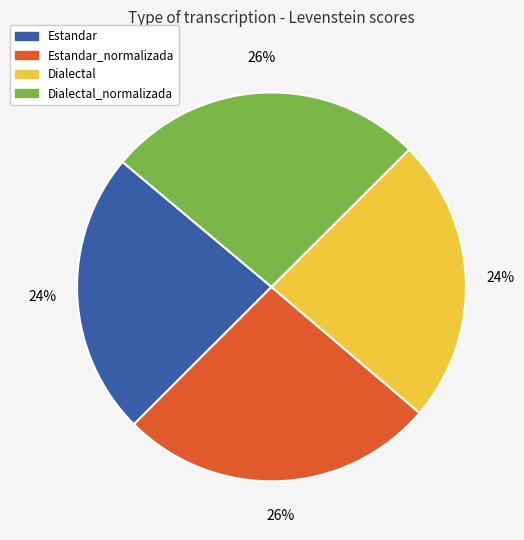

To the nearest percent, what is the average slice percentage?

25%